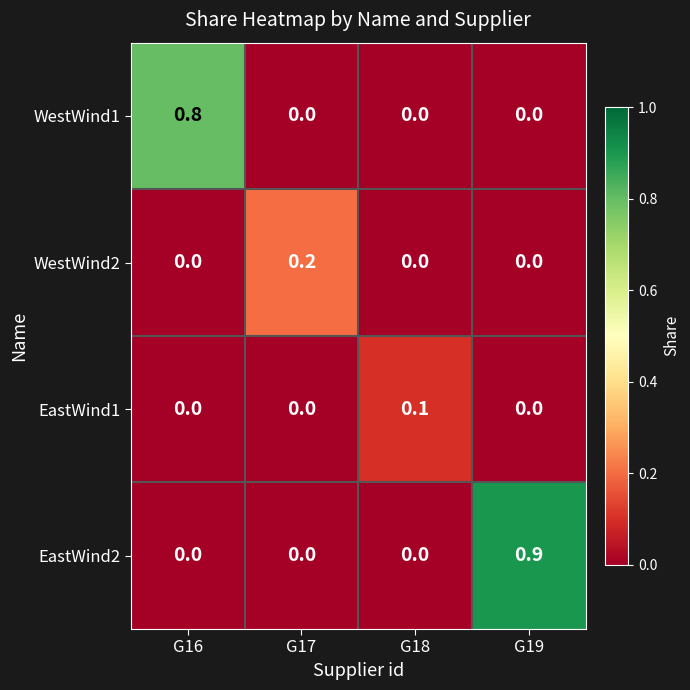

True or false: EastWind2 has a value of 0.9 at G19.

True